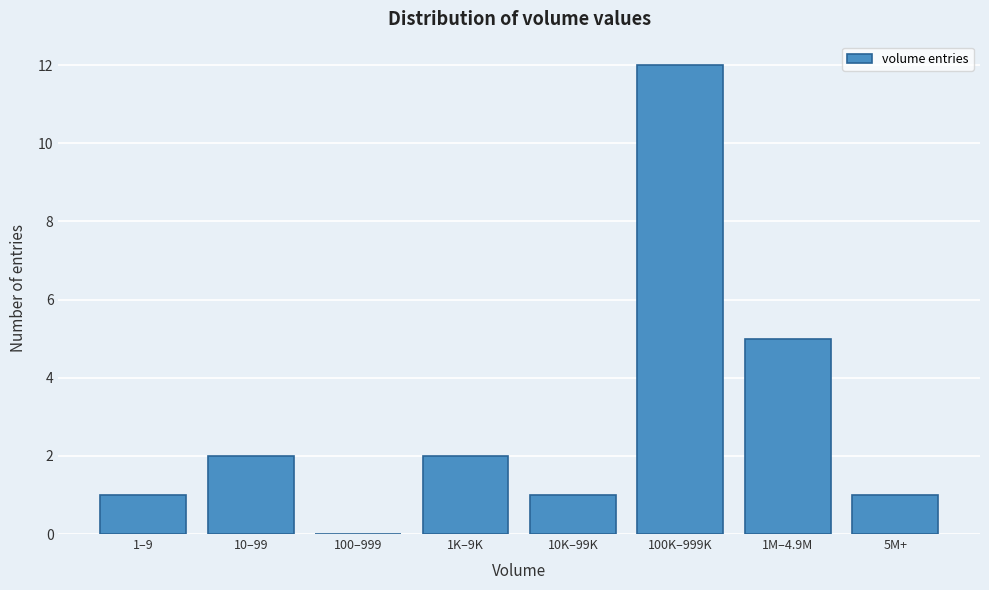

Reading left to right, what are all the values shown in this chart?

1–9=1	10–99=2	100–999=0	1K–9K=2	10K–99K=1	100K–999K=12	1M–4.9M=5	5M+=1